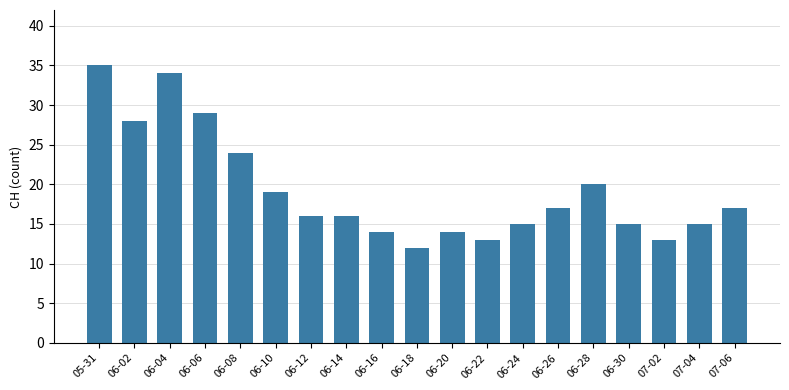

True or false: the data shows 12 at 06-18.

True